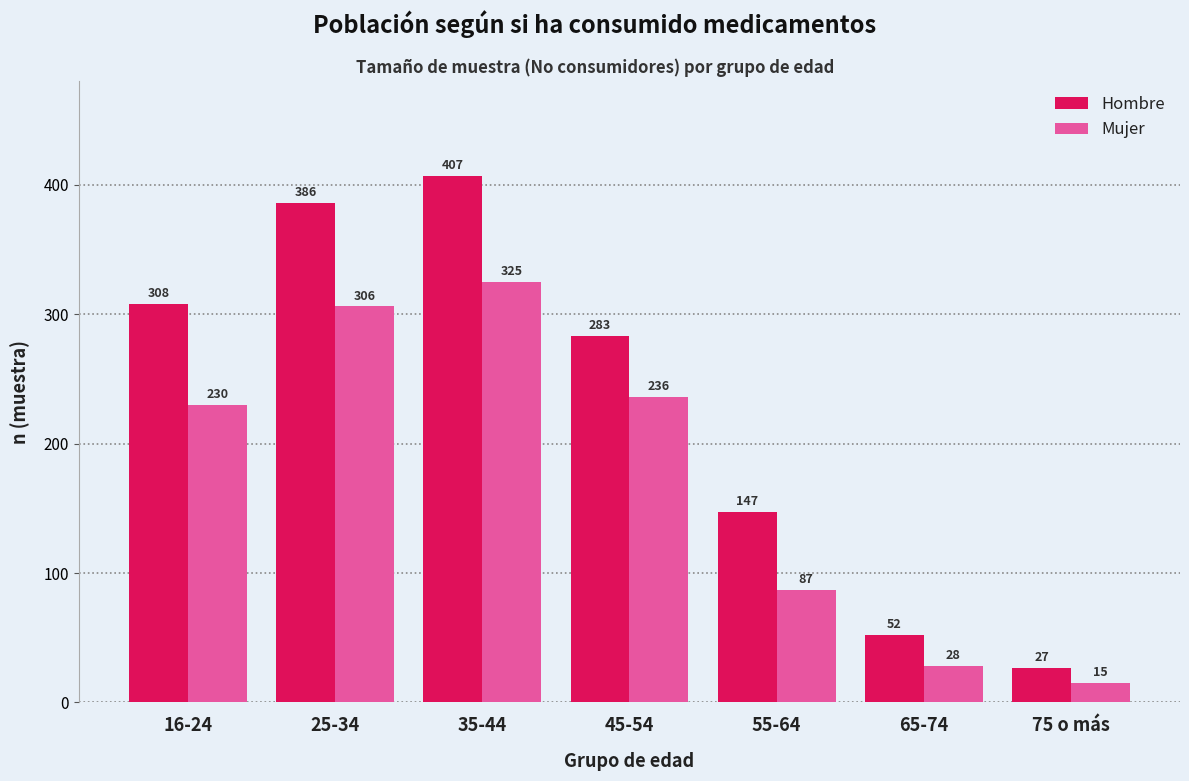

Reading left to right, what are all the values shown in this chart?

Hombre: 16-24=308	25-34=386	35-44=407	45-54=283	55-64=147	65-74=52	75 o más=27
Mujer: 16-24=230	25-34=306	35-44=325	45-54=236	55-64=87	65-74=28	75 o más=15